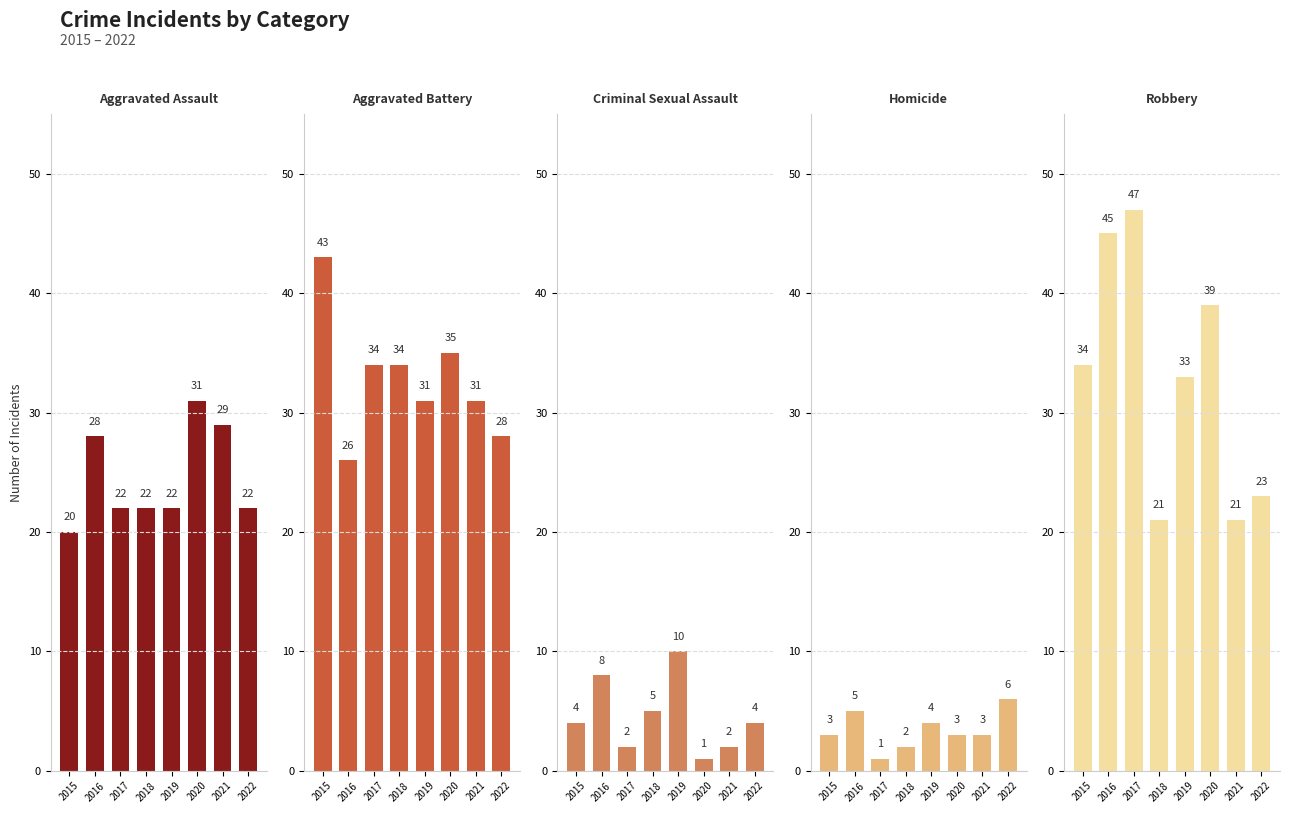

At how many categories does at least one series exceed 35?

4